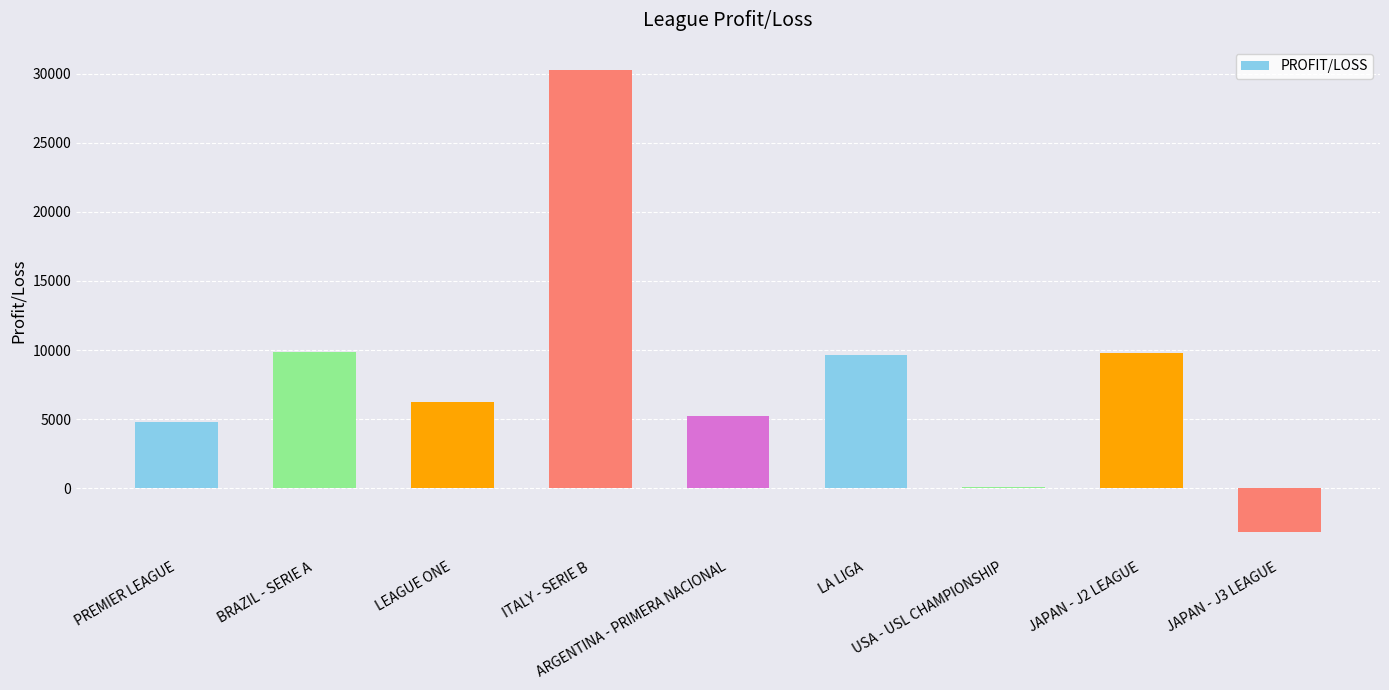

Which label corresponds to the smallest value in the chart?

JAPAN - J3 LEAGUE